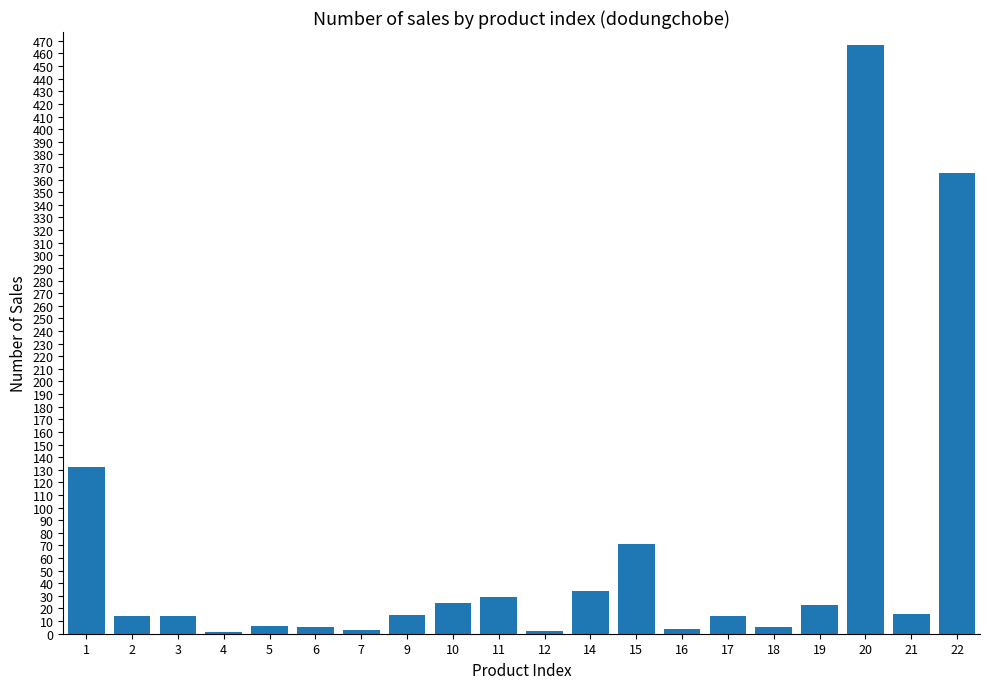

What is the greatest value displayed?

467